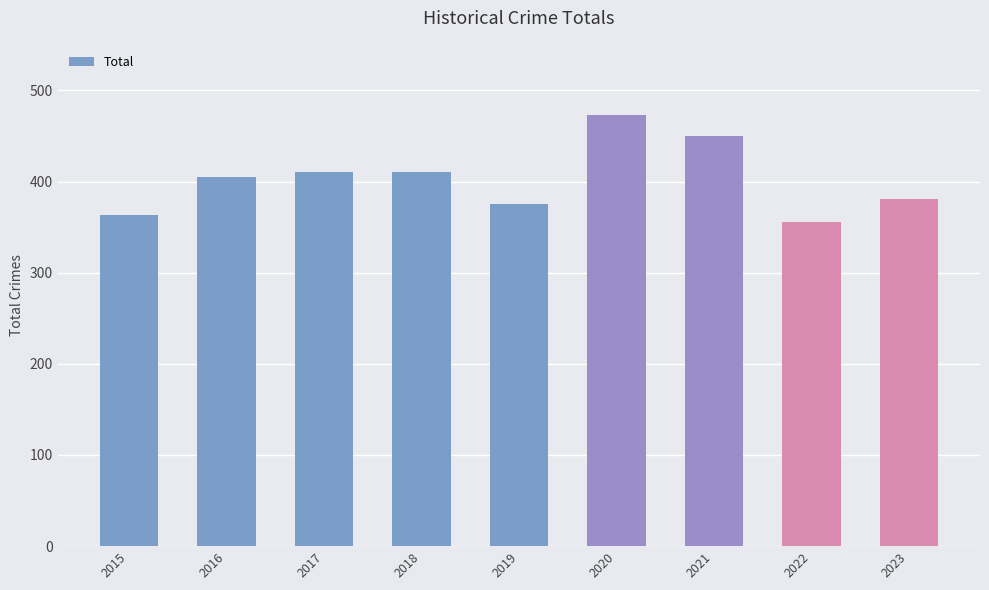

What is the difference between the values at 2016 and 2015?

42